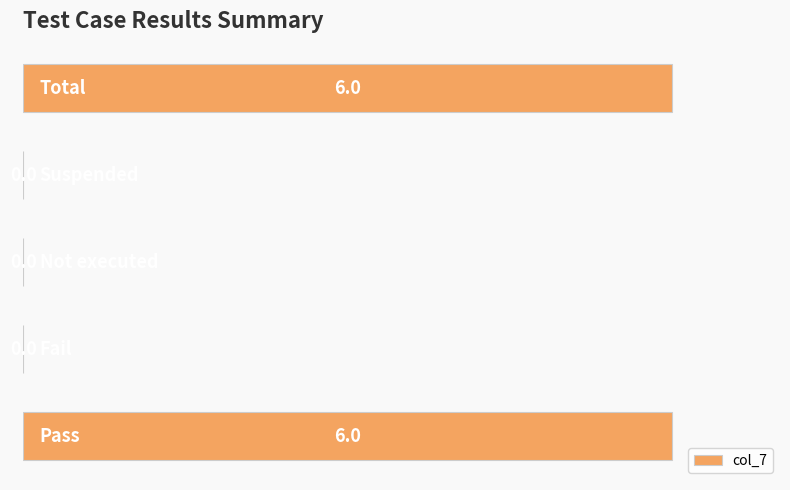

What is the greatest value displayed?

6